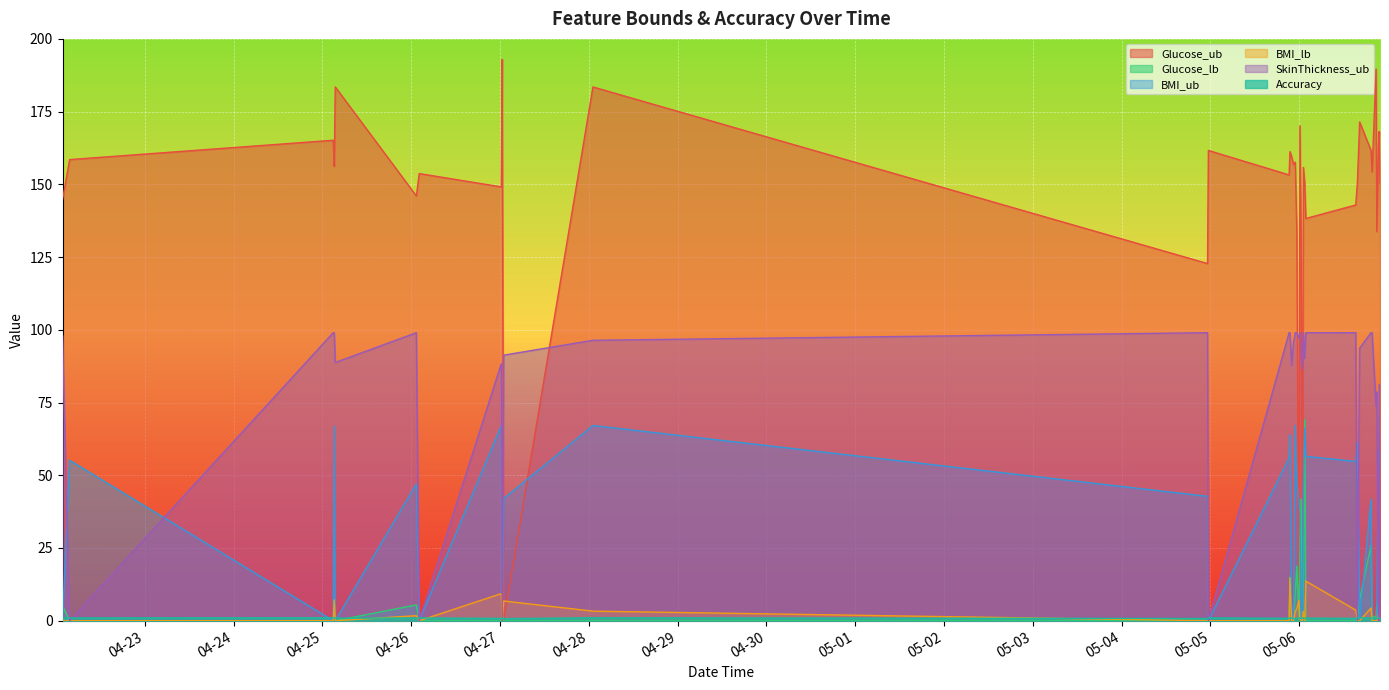

What are all the series names shown in the legend?

Glucose_ub, Glucose_lb, BMI_ub, BMI_lb, SkinThickness_ub, Accuracy